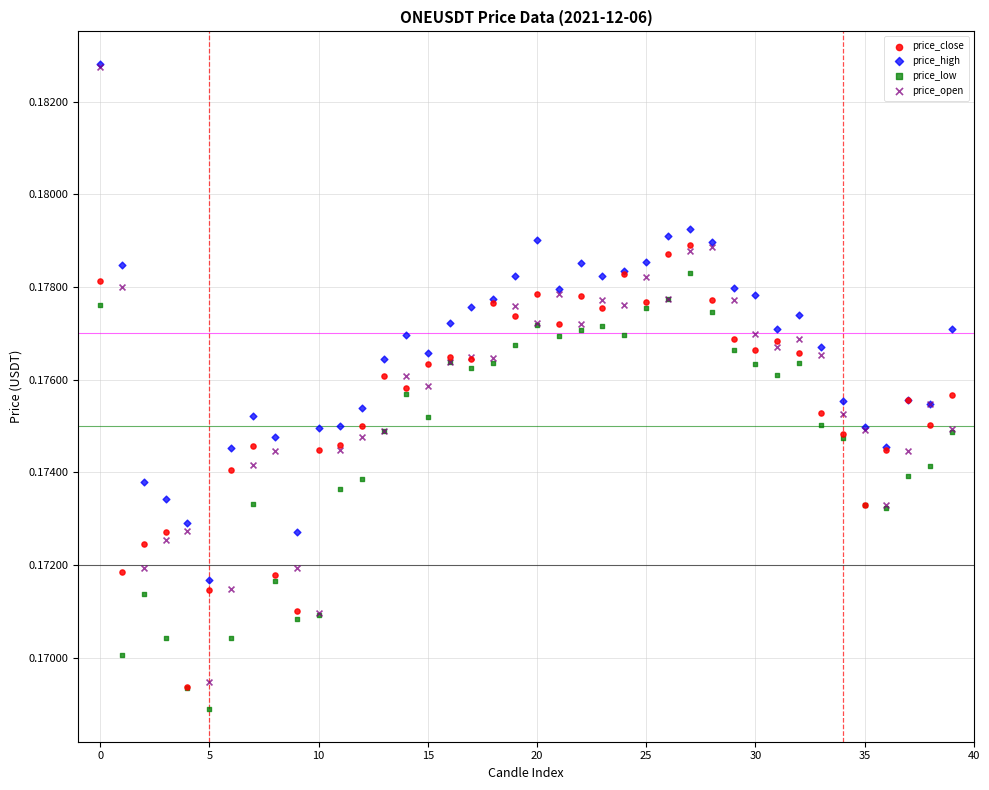

What are all the series names shown in the legend?

price_close, price_high, price_low, price_open